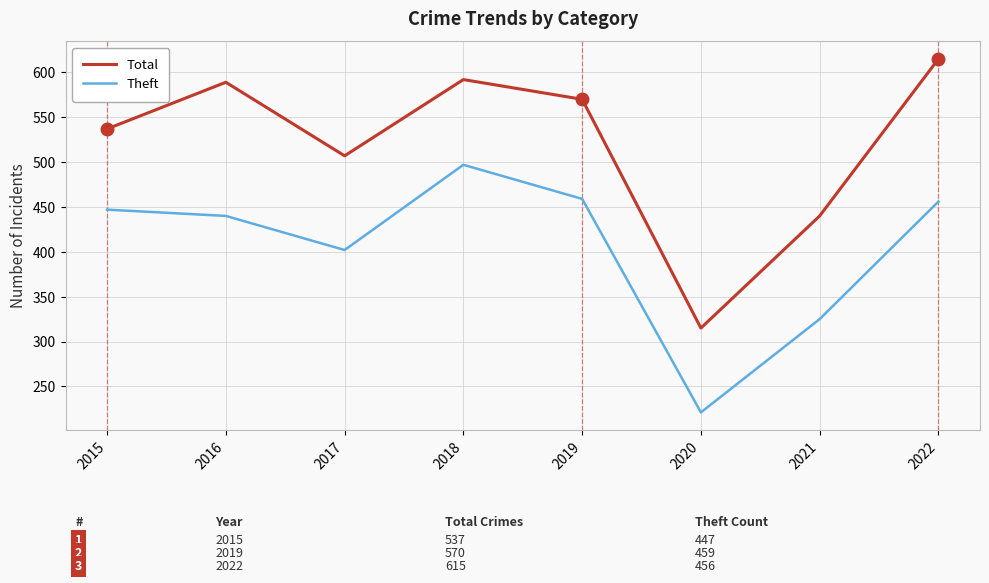

What is the difference between the highest and lowest values at 2019?

111